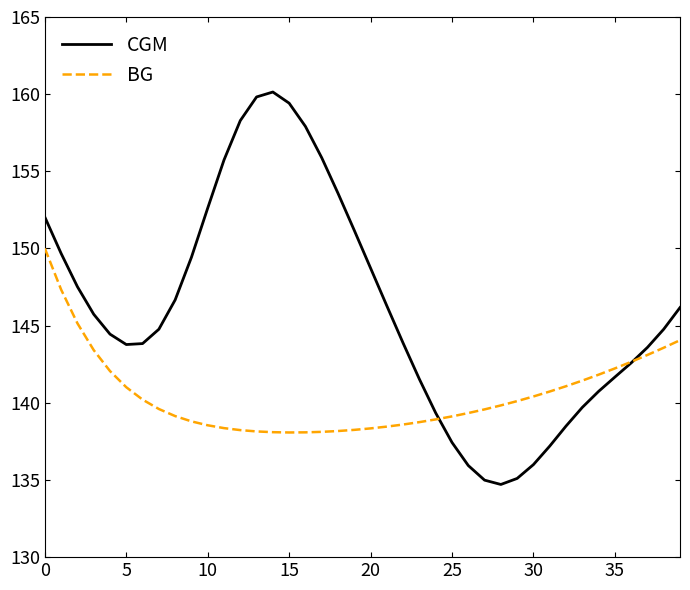

Which series has the largest total across all categories?

CGM